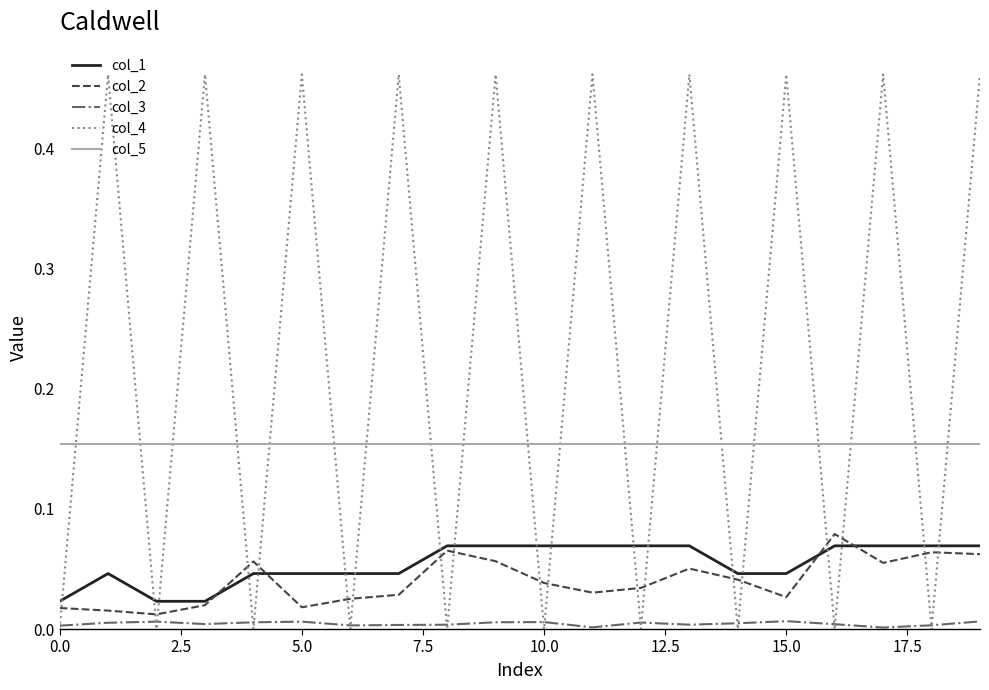

True or false: col_1 and col_3 cross at least once.

False